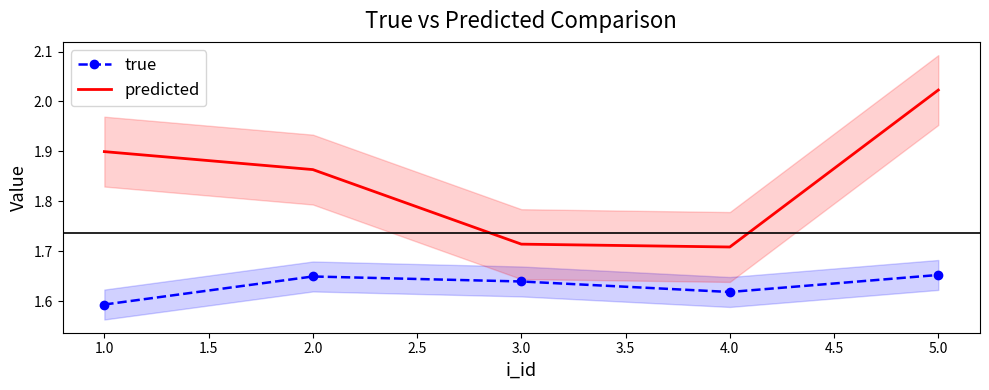

True or false: true and predicted intersect in this chart.

False